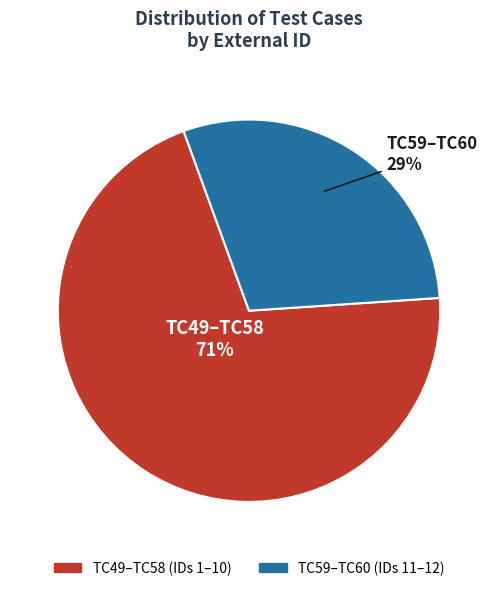

To the nearest percent, what is the average slice percentage?

50%